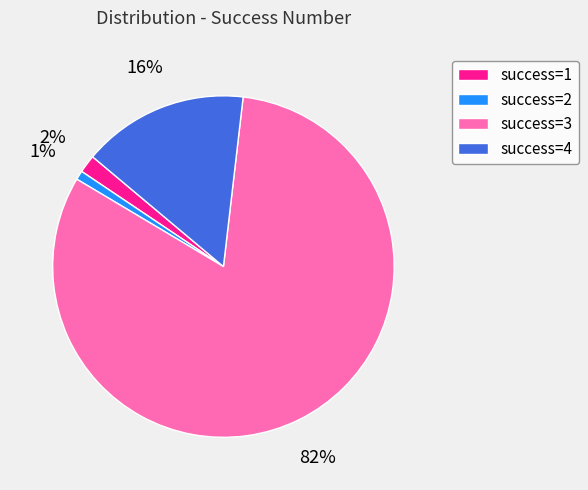

Do success=3 and success=2 together represent more than half of the pie?

Yes